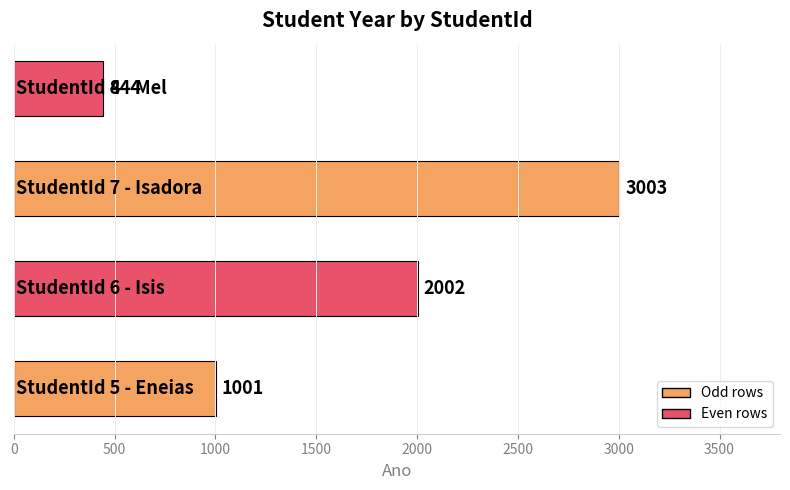

How many data points are less than 2002?

2